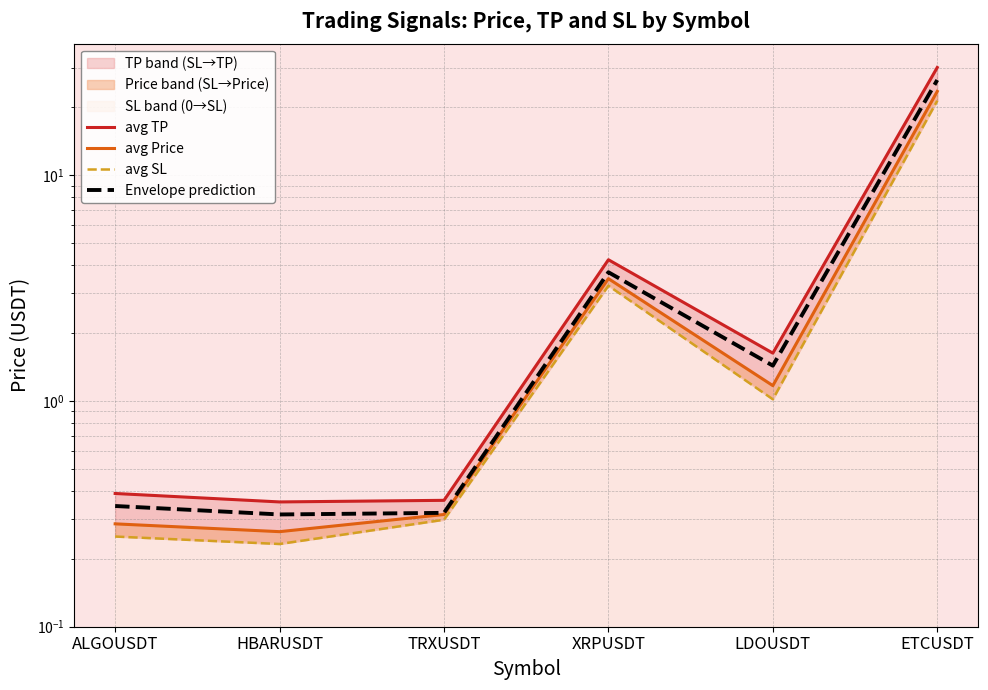

What is the maximum value shown in the chart?

30.1